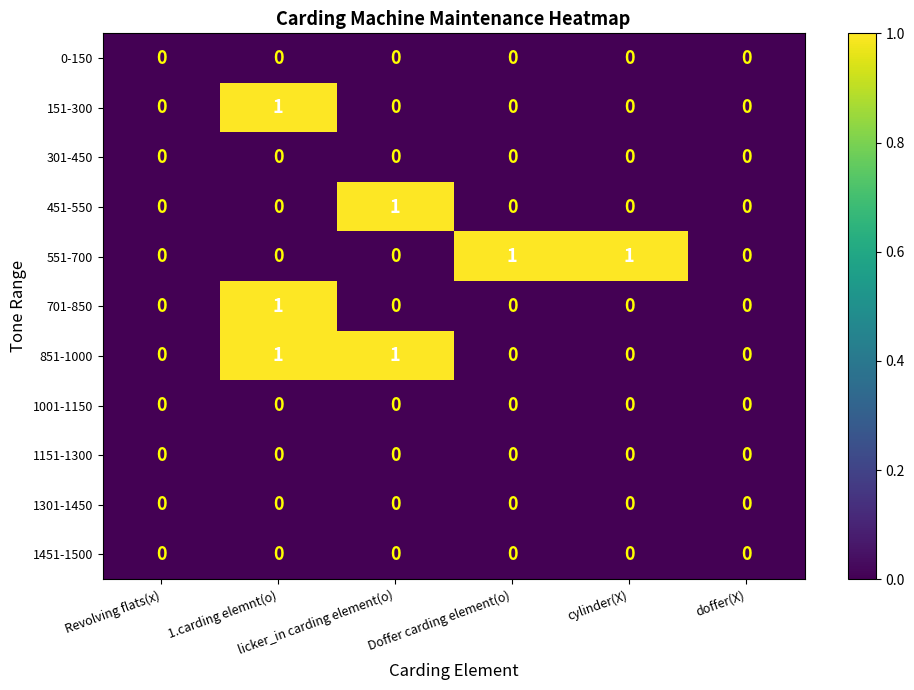

How many 701-850 values are between 0 and 1?

6